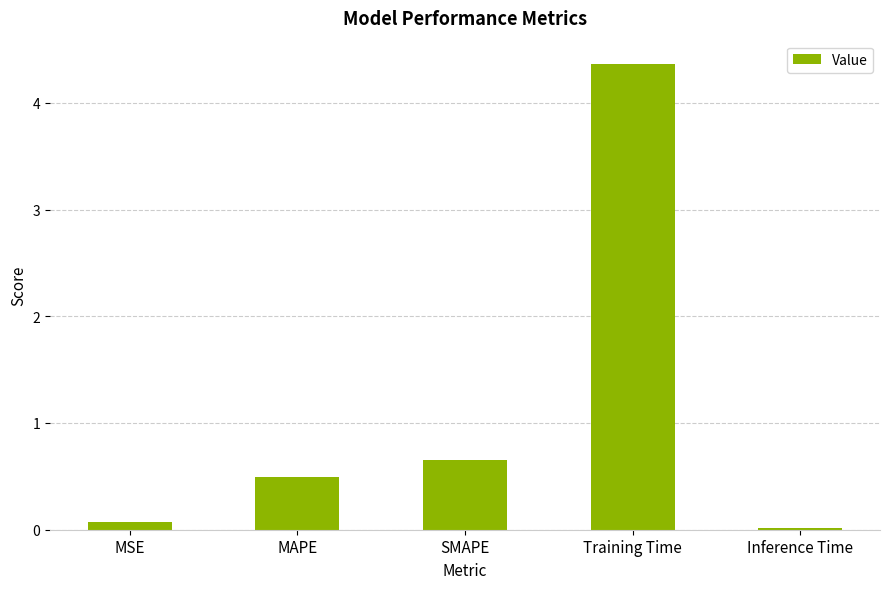

Is it true that the value at Training Time is 3.0?

False